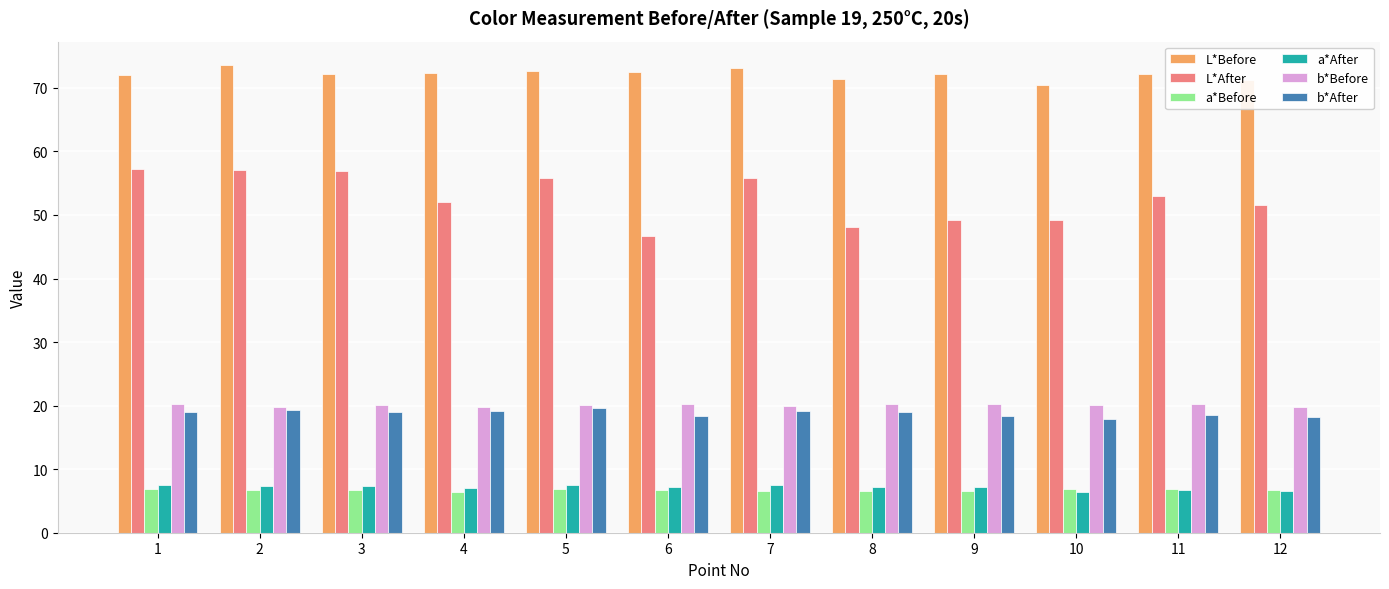

Does the chart contain stacked bars?

No